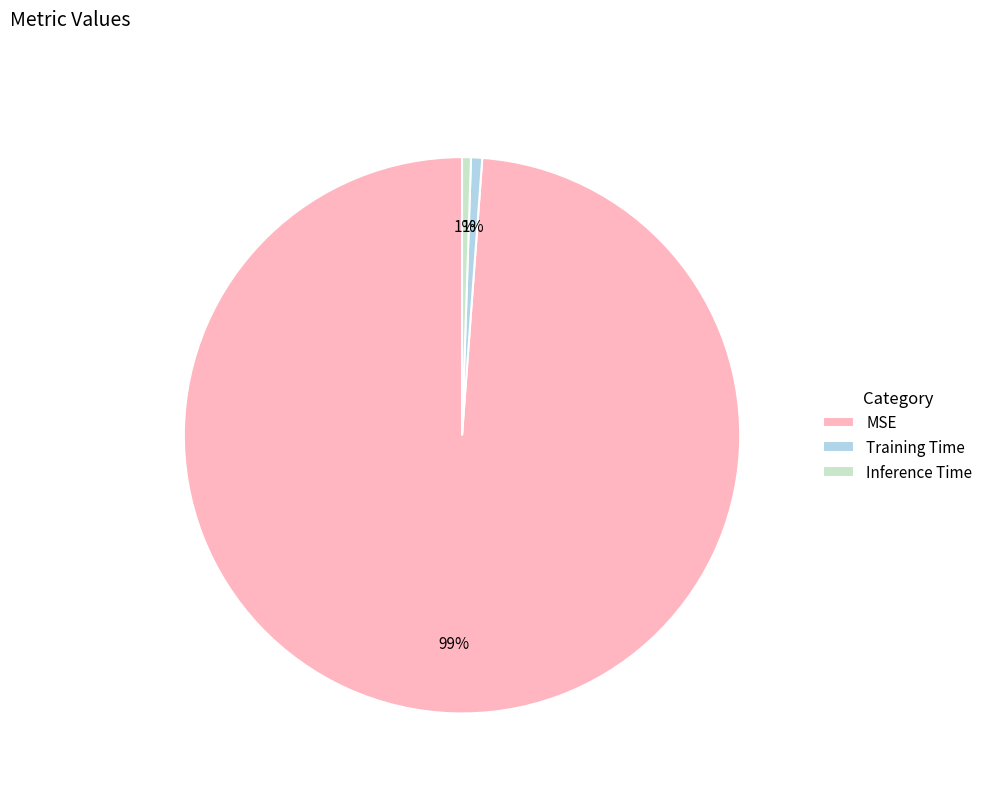

Which slice is the largest?

MSE